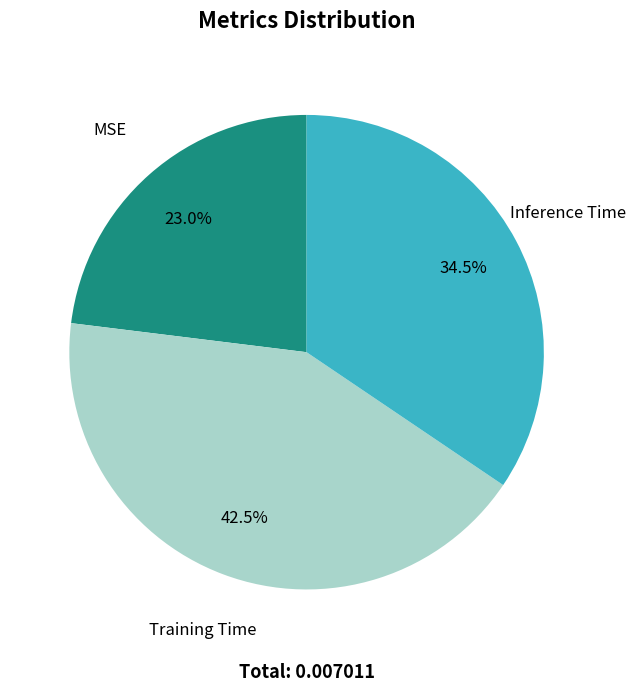

Rank the categories by value from lowest to highest.

MSE, Inference Time, Training Time